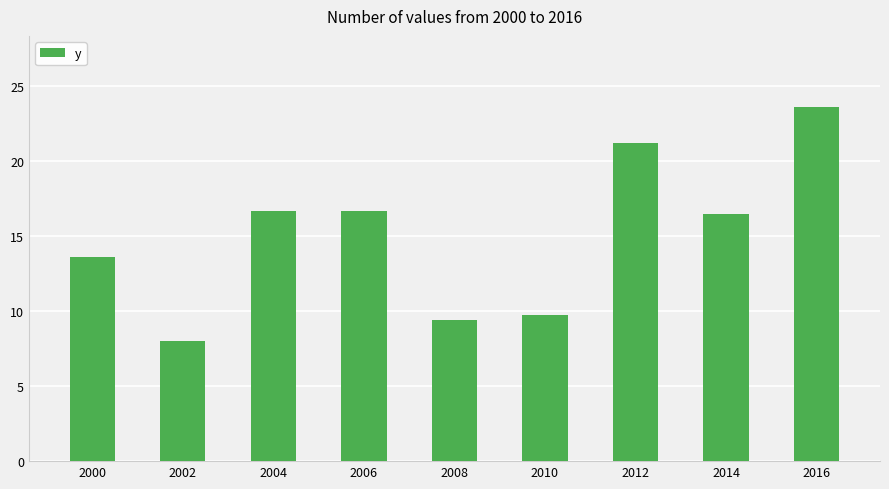

What is the sum of the values at 2004 and 2000?

30.3